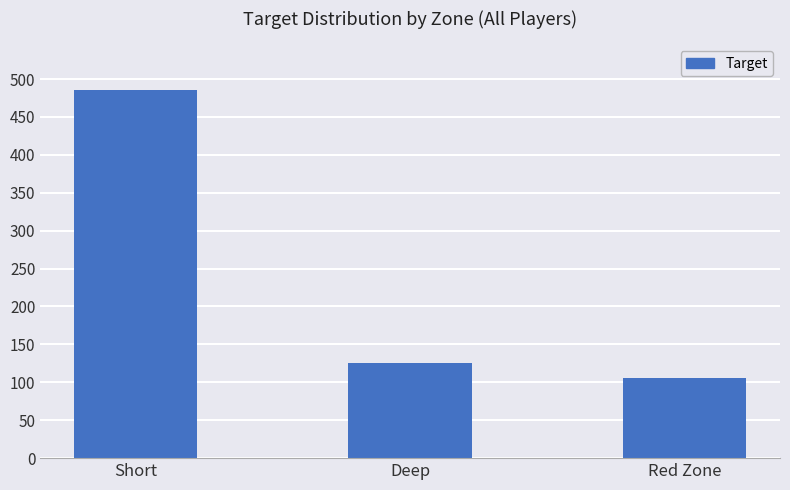

What is the change in value from Deep to Red Zone?

-19